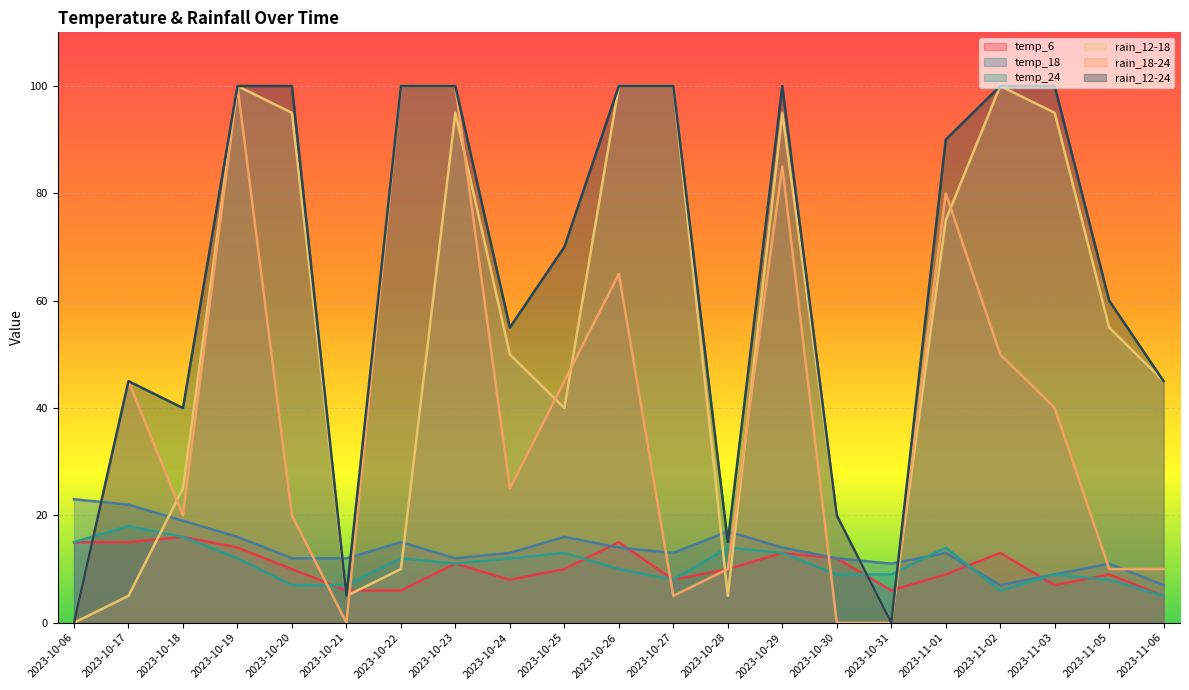

At which label does rain_18-24 reach its minimum?

2023-10-06